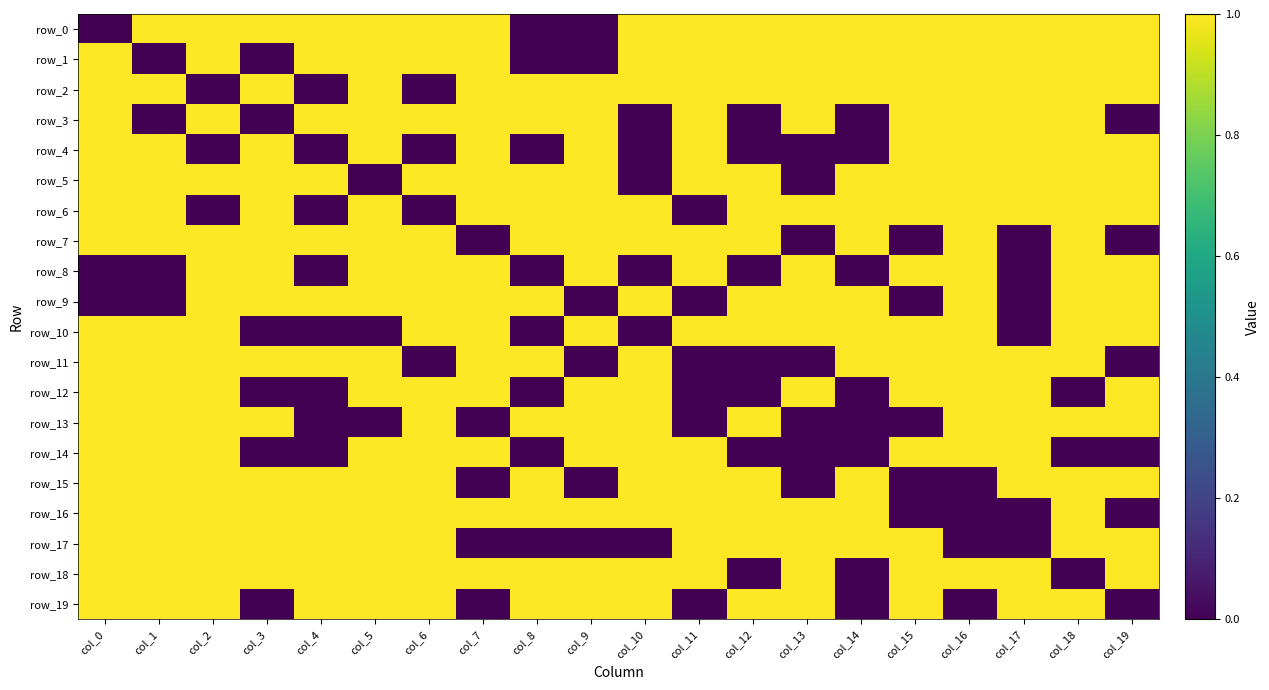

True or false: row_0 has a value of 0 at col_6.

False